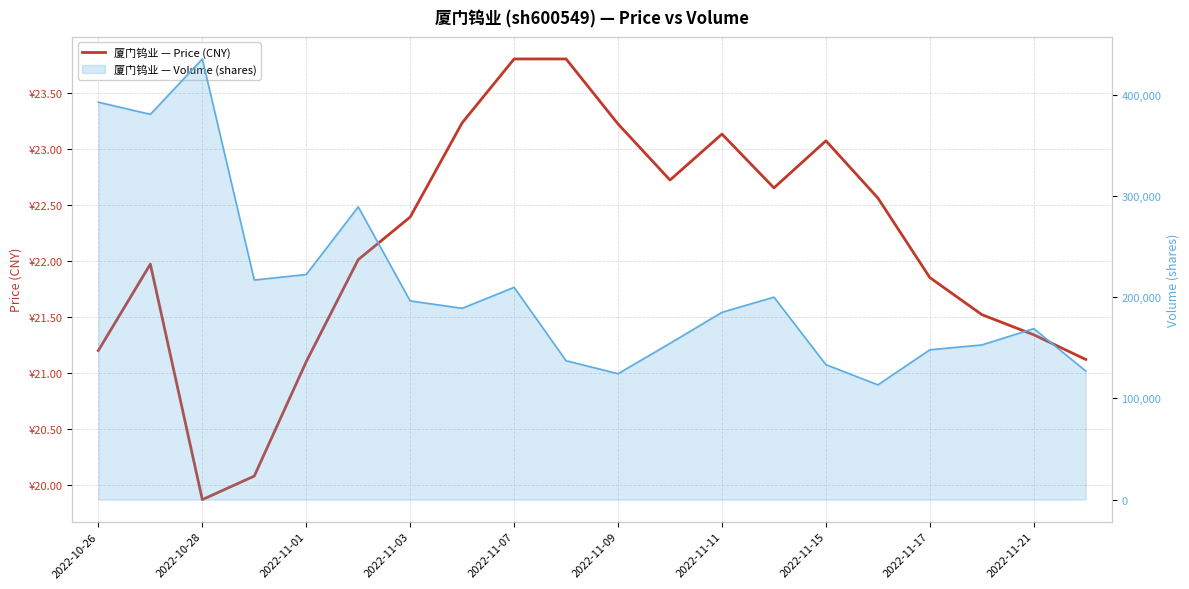

What position from the right is 2022-11-21?

2